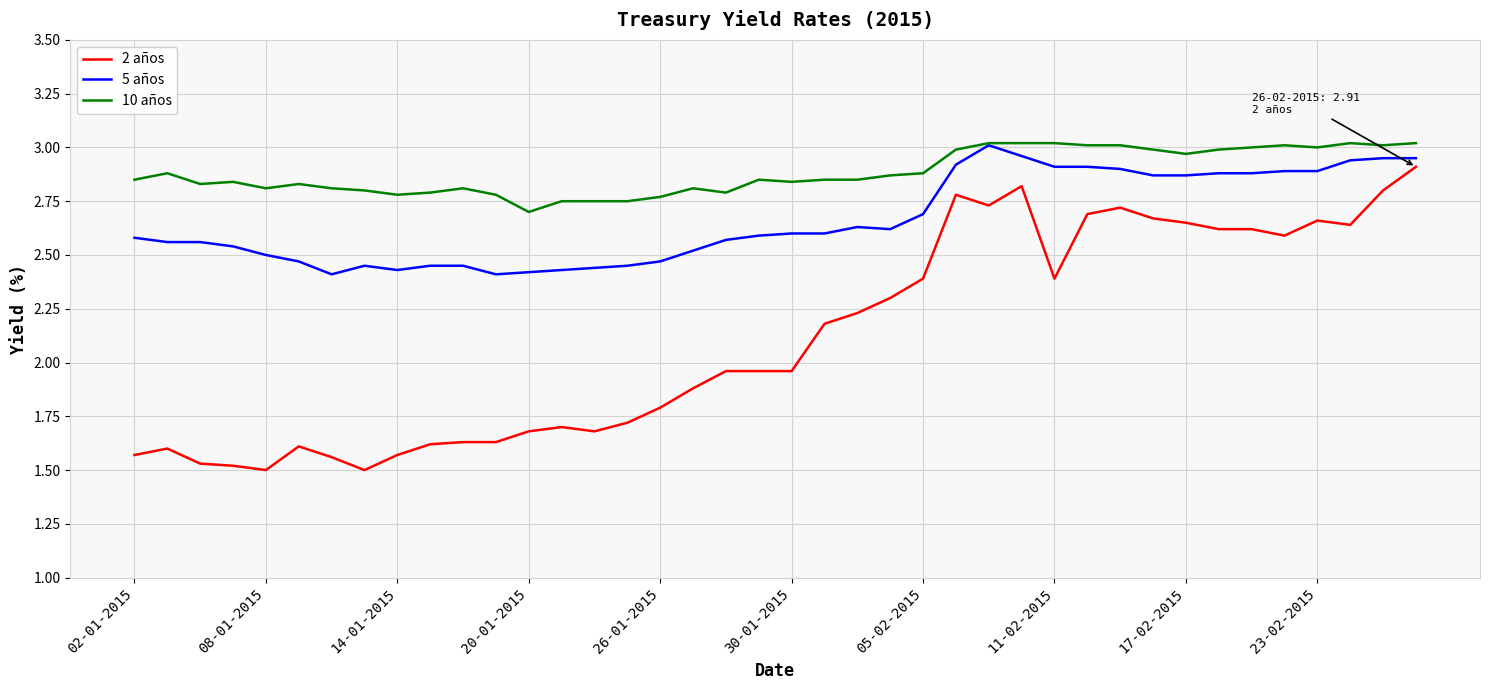

True or false: 2 años and 10 años intersect in this chart.

False